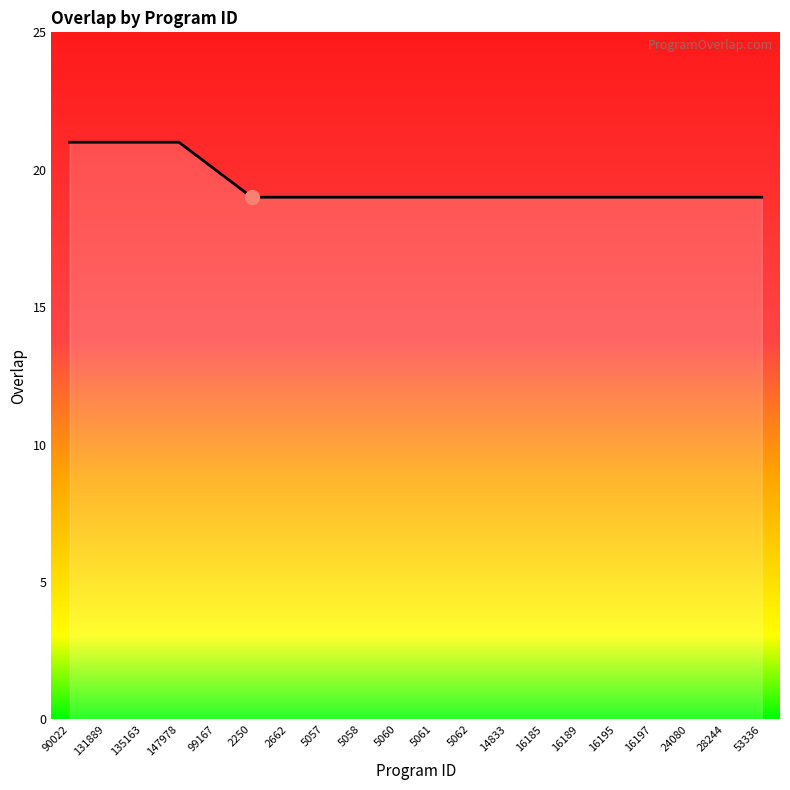

What position from the left is 5062?

12